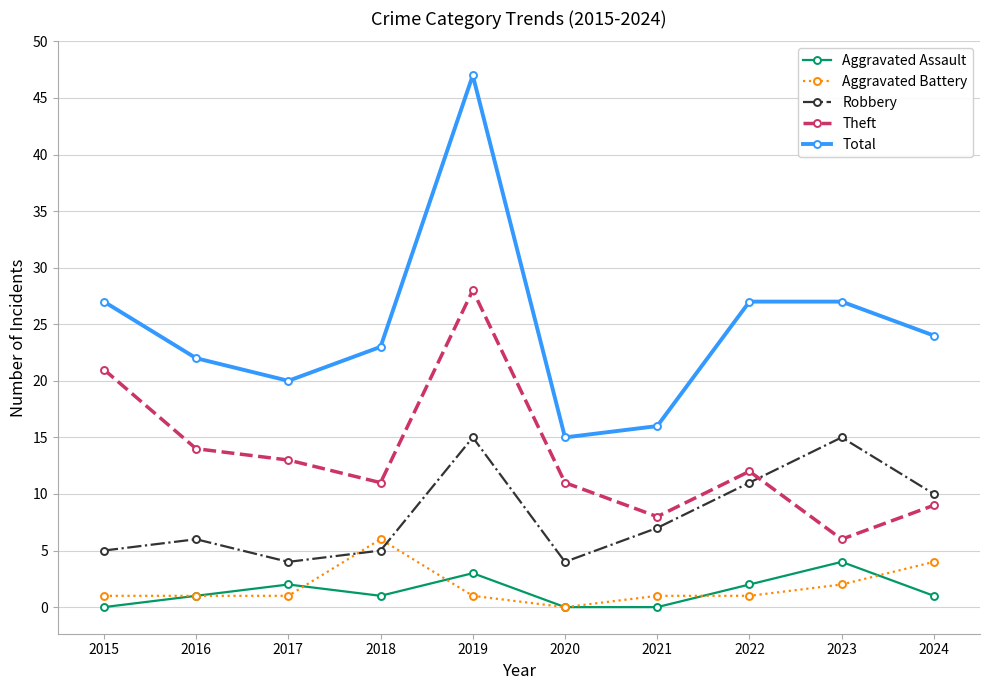

True or false: Total and Aggravated Battery intersect in this chart.

False